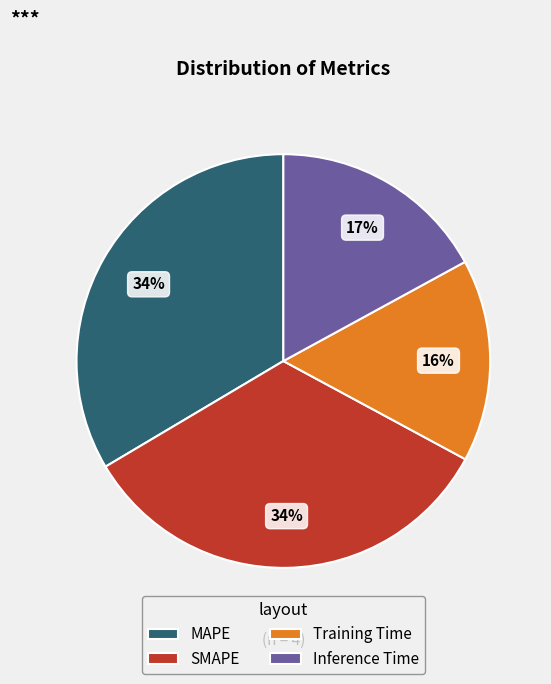

What is the smallest slice in the pie chart?

Training Time